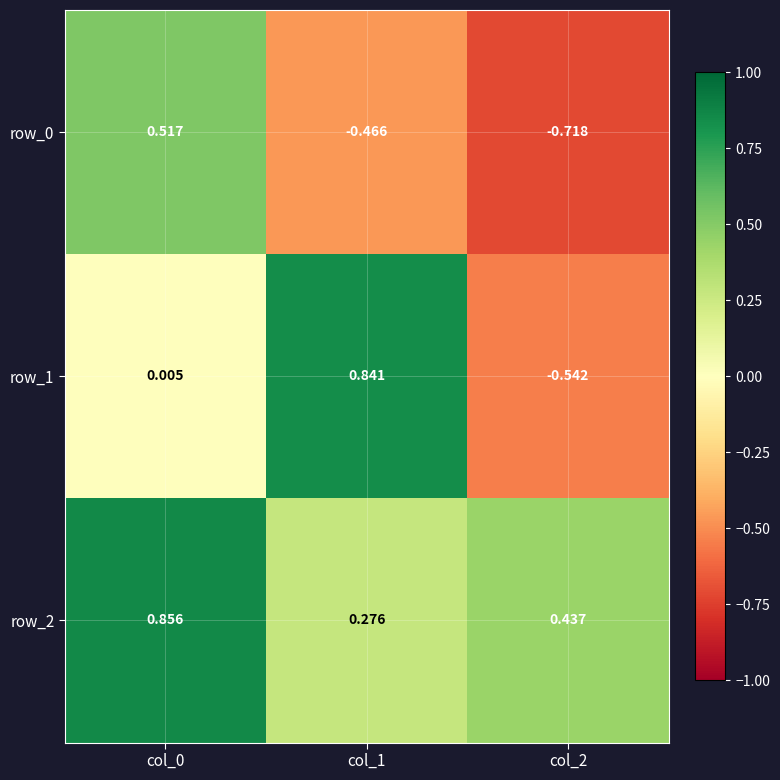

Is the value of row_0 at col_2 greater than the value of row_1 at col_0?

No